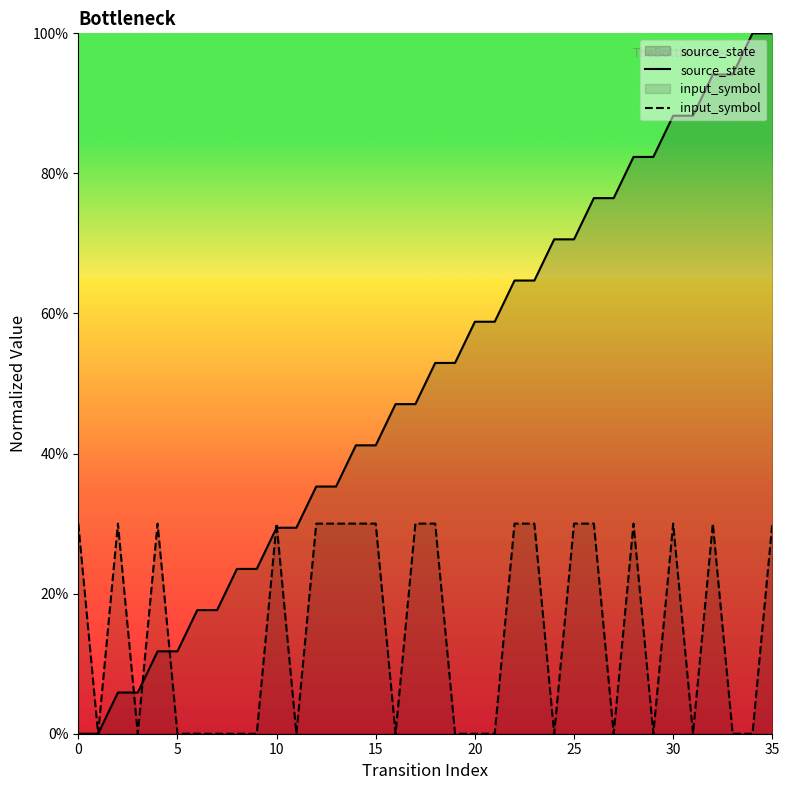

Between 0 and 10, which is larger?

10